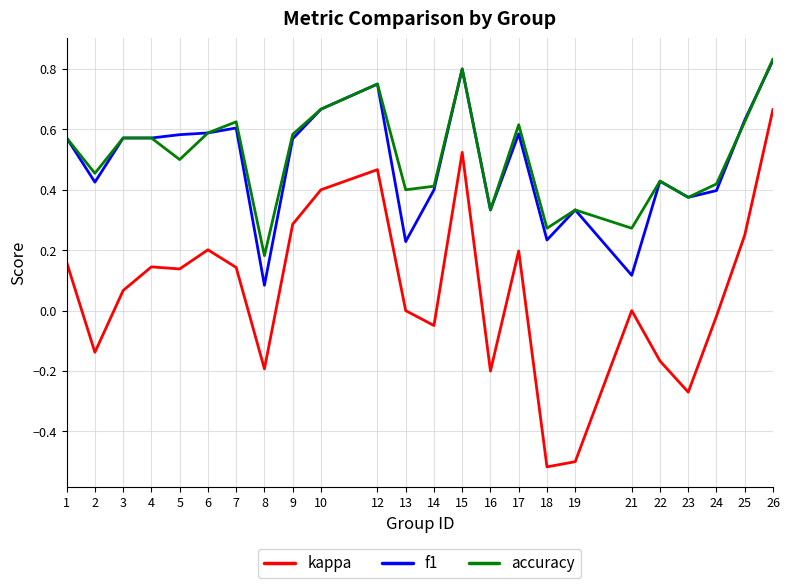

True or false: kappa and accuracy cross at least once.

False